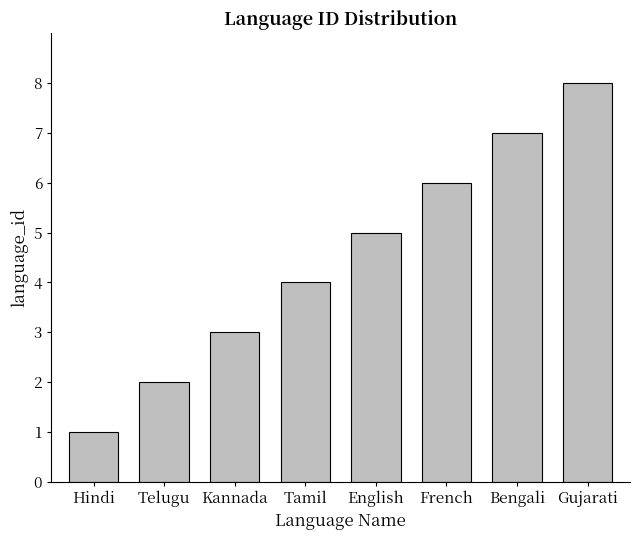

List the labels in order of value, largest first.

Gujarati, Bengali, French, English, Tamil, Kannada, Telugu, Hindi